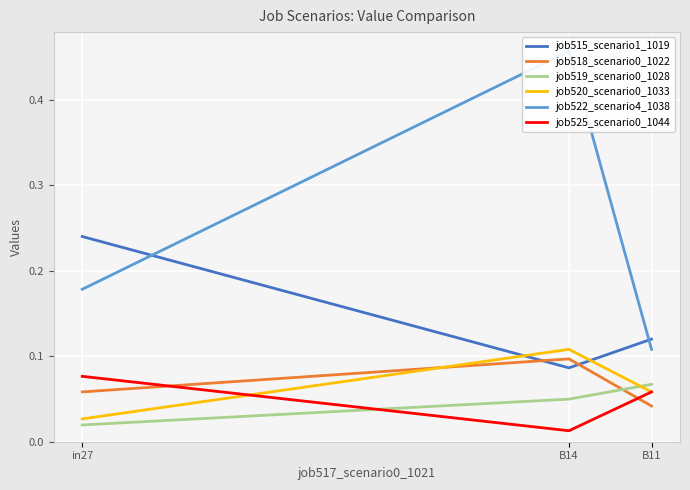

What is the maximum value for job519_scenario0_1028?

0.1